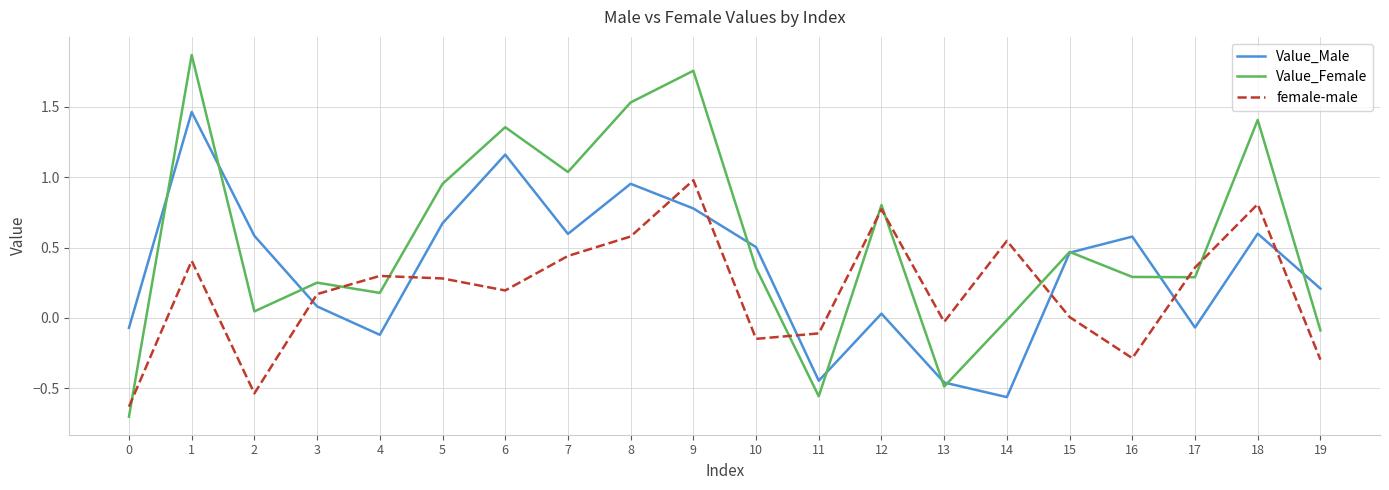

List the series in order of their overall mean, lowest first.

female-male, Value_Male, Value_Female